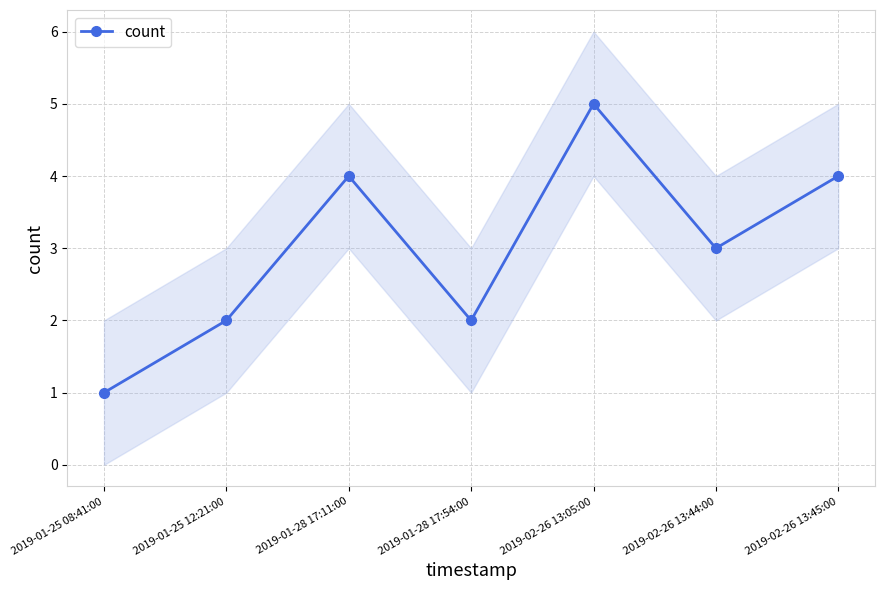

Reading right to left, list all the values displayed in this chart.

4	3	5	2	4	2	1